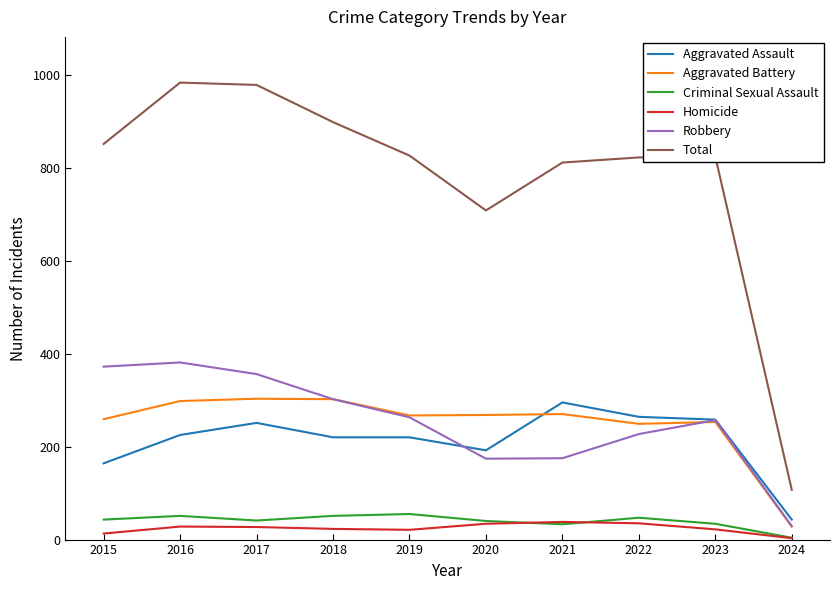

Which series has the largest total across all categories?

Total